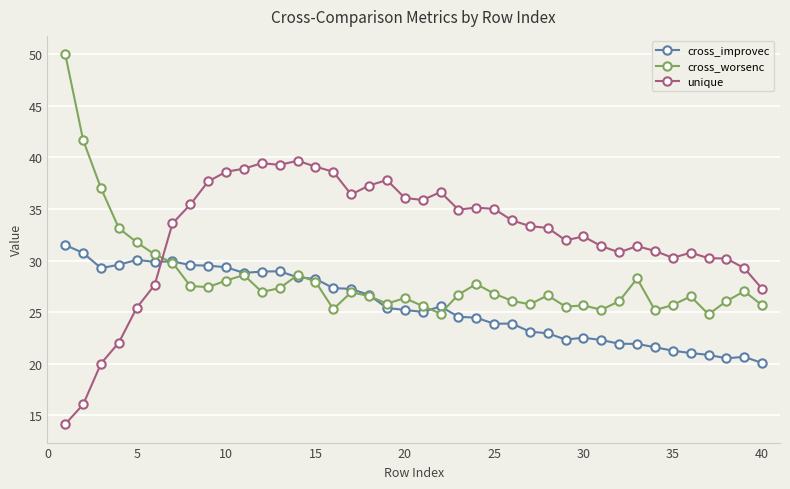

What is the greatest value displayed?

50.0